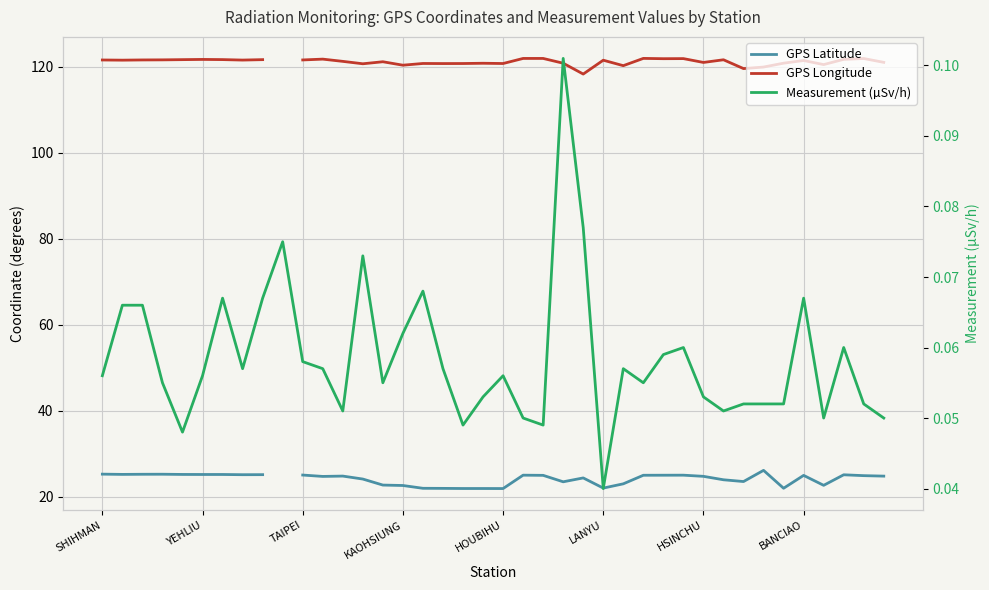

Is this an area chart (filled region under the line)?

No